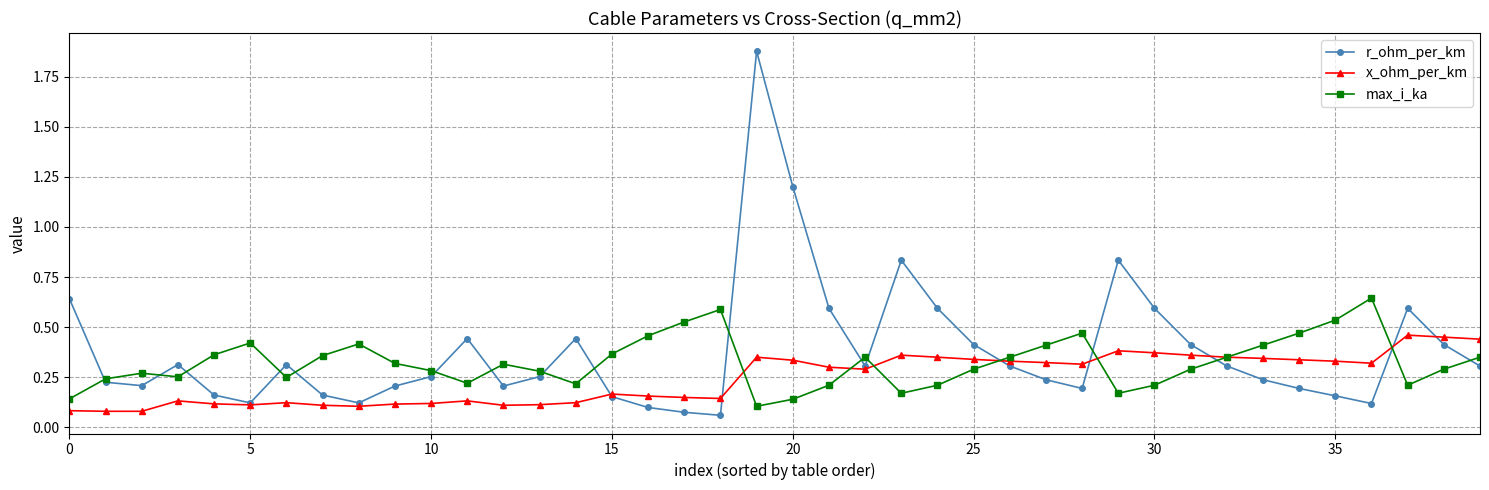

True or false: r_ohm_per_km has more than 2 points higher than both neighbors.

True